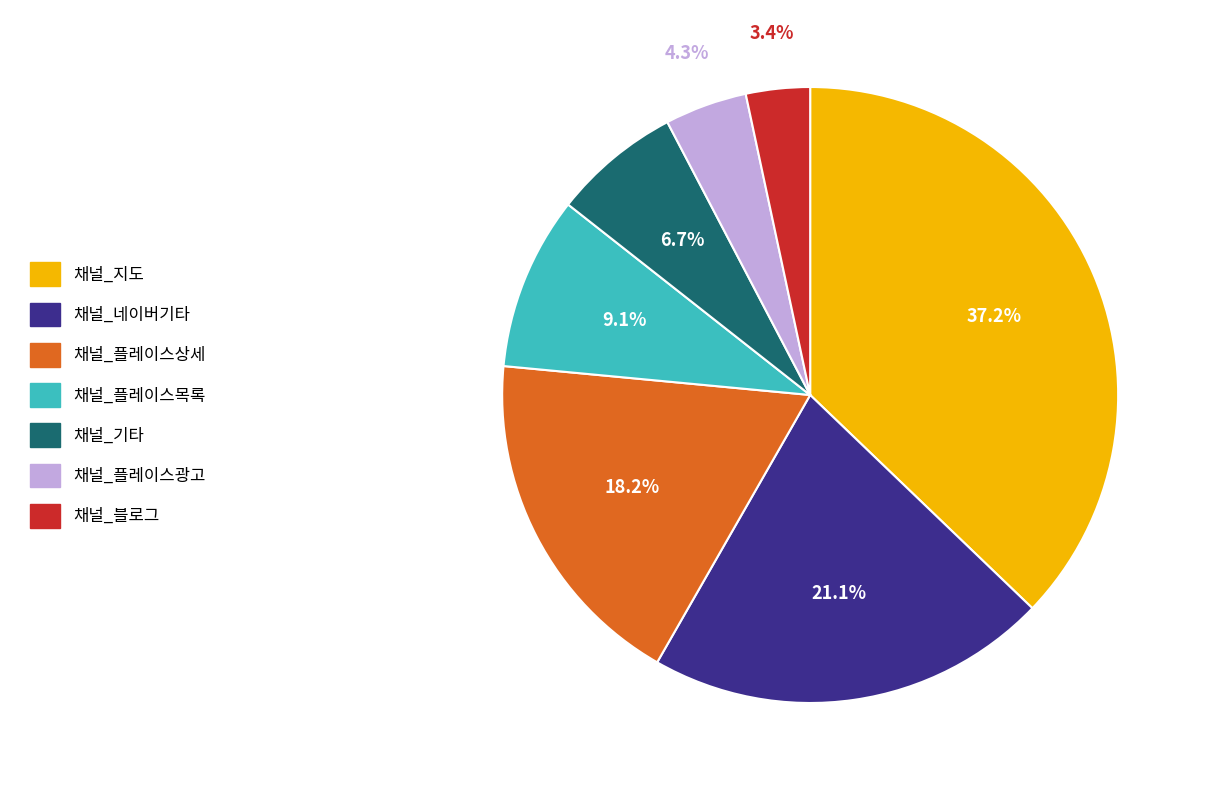

Is it true that 채널_플레이스목록 is 1% of the pie?

False